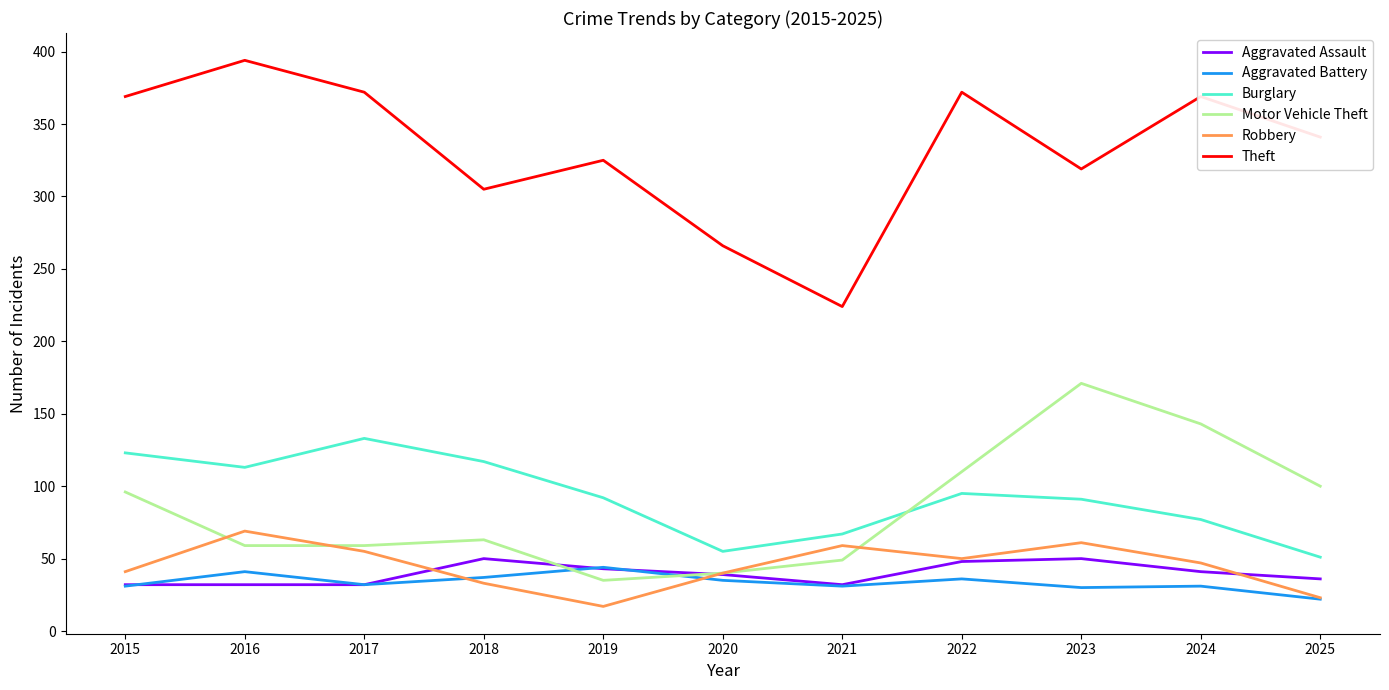

What is the total value across all series at 2024?

708